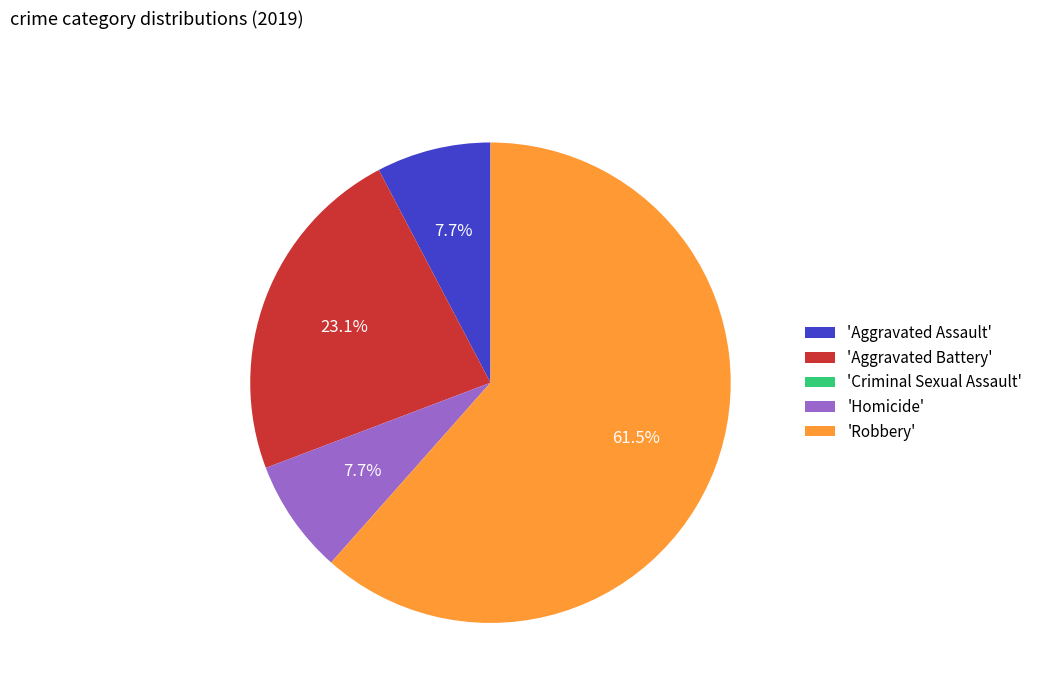

Does 'Aggravated Assault' account for over 50% of the chart?

No